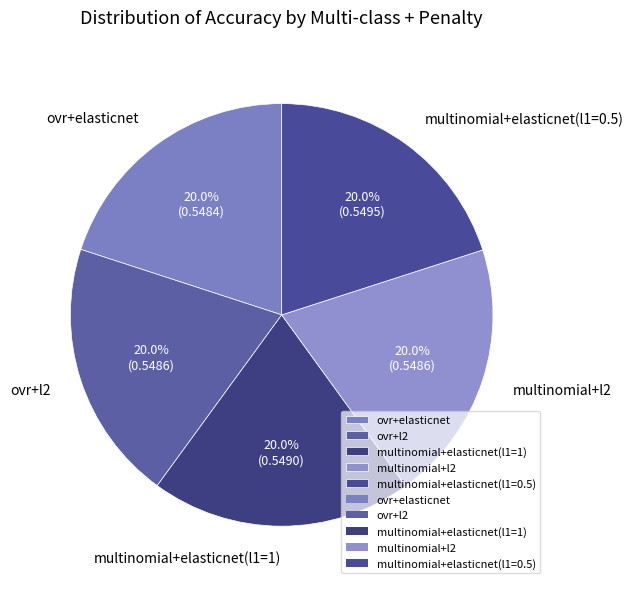

Is the sum of ovr+l2 and multinomial+elasticnet(l1=0.5) greater than half?

No